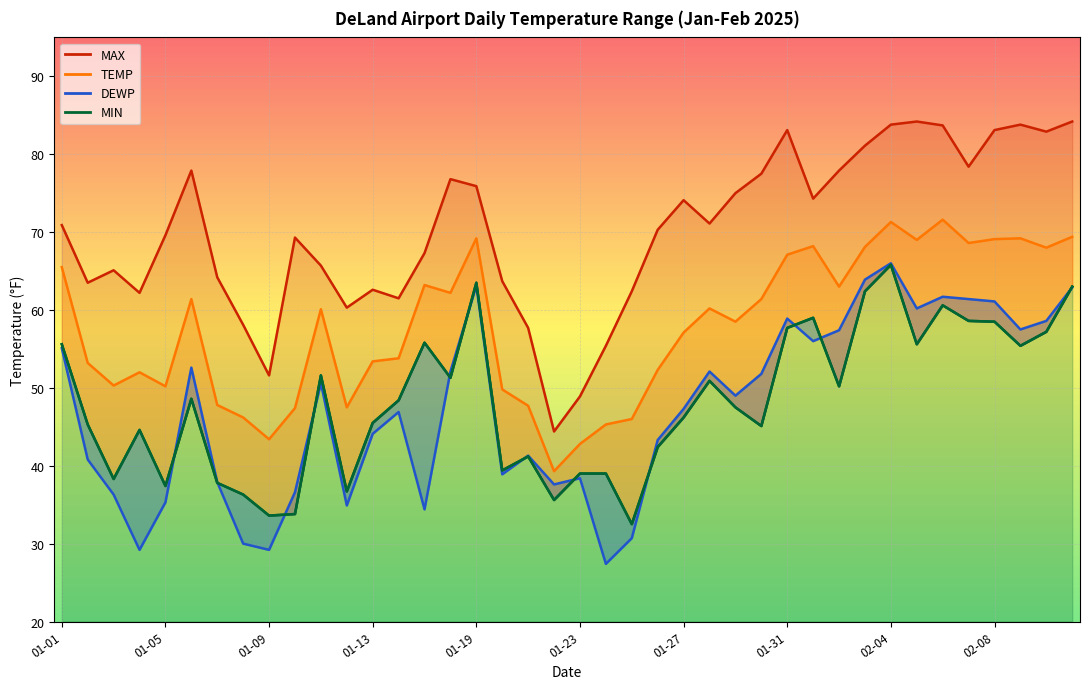

How many values exceed 48?

20